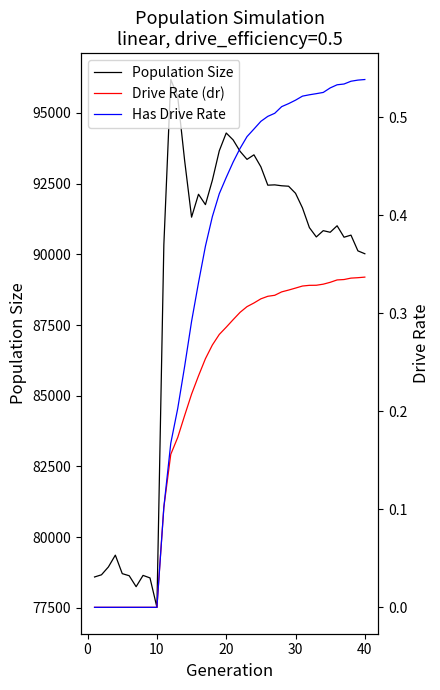

List the series in order of their peak value, highest first.

Population Size, Has Drive Rate, Drive Rate (dr)